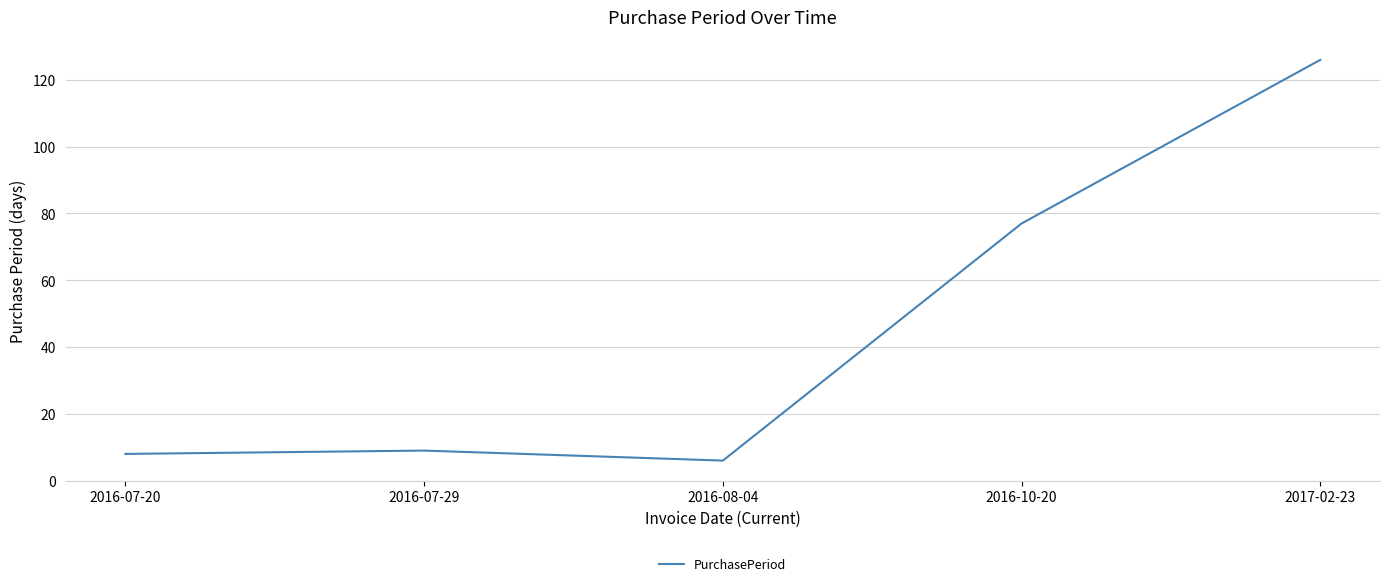

How many values are below 9?

2